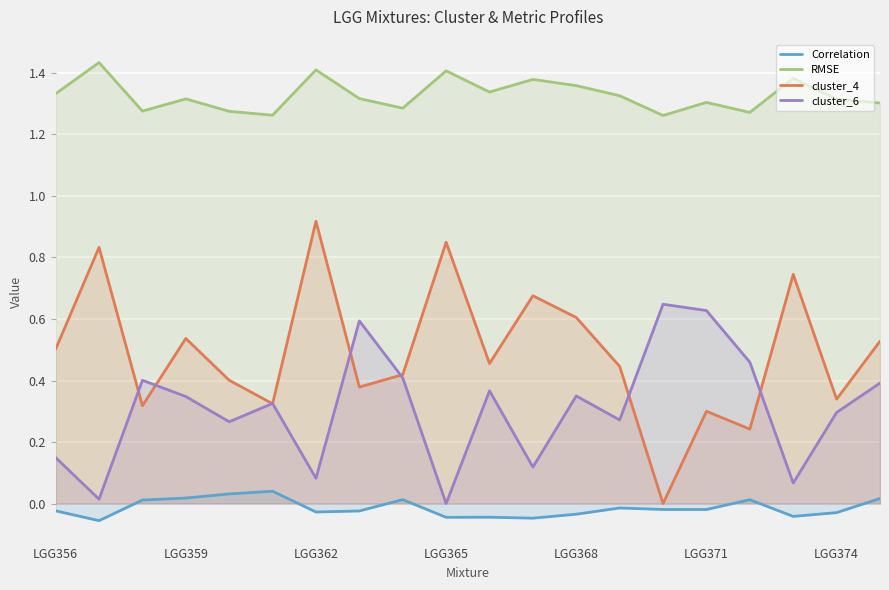

True or false: RMSE has a value of 0.8 at LGG356.

False